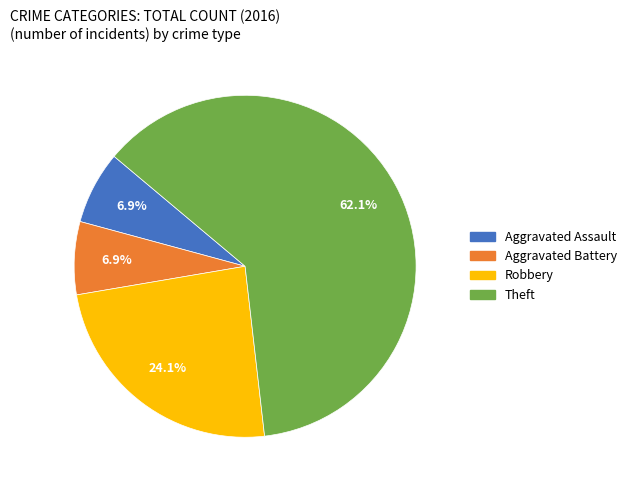

Combined, what portion of the pie is Aggravated Battery and Theft?

69.0%